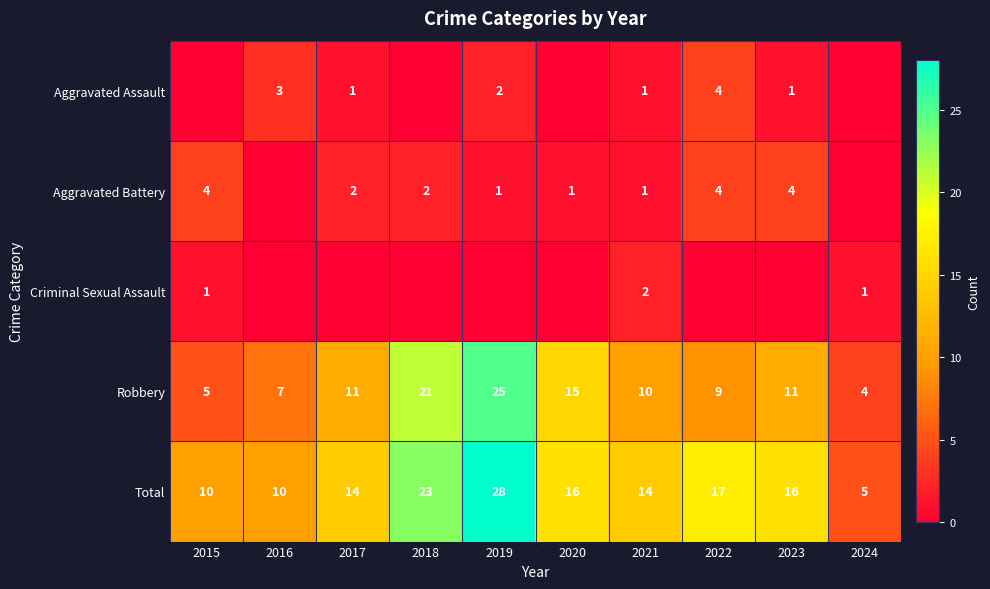

True or false: Aggravated Assault has a value of 2 at 2023.

False